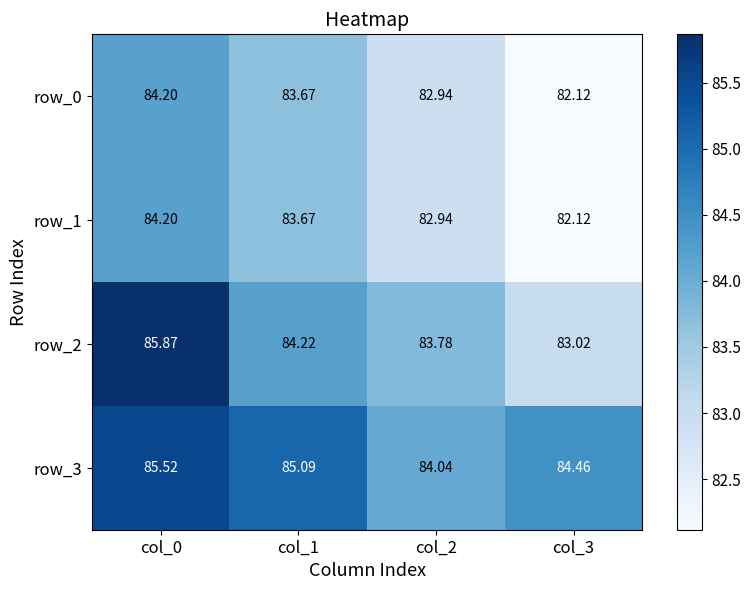

How many values in the row_1 series are below 83?

2